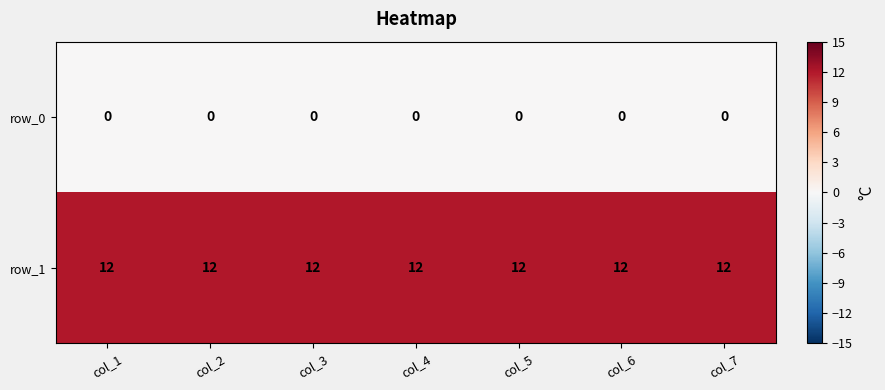

Rank the series by their average value, from highest to lowest.

row_1, row_0